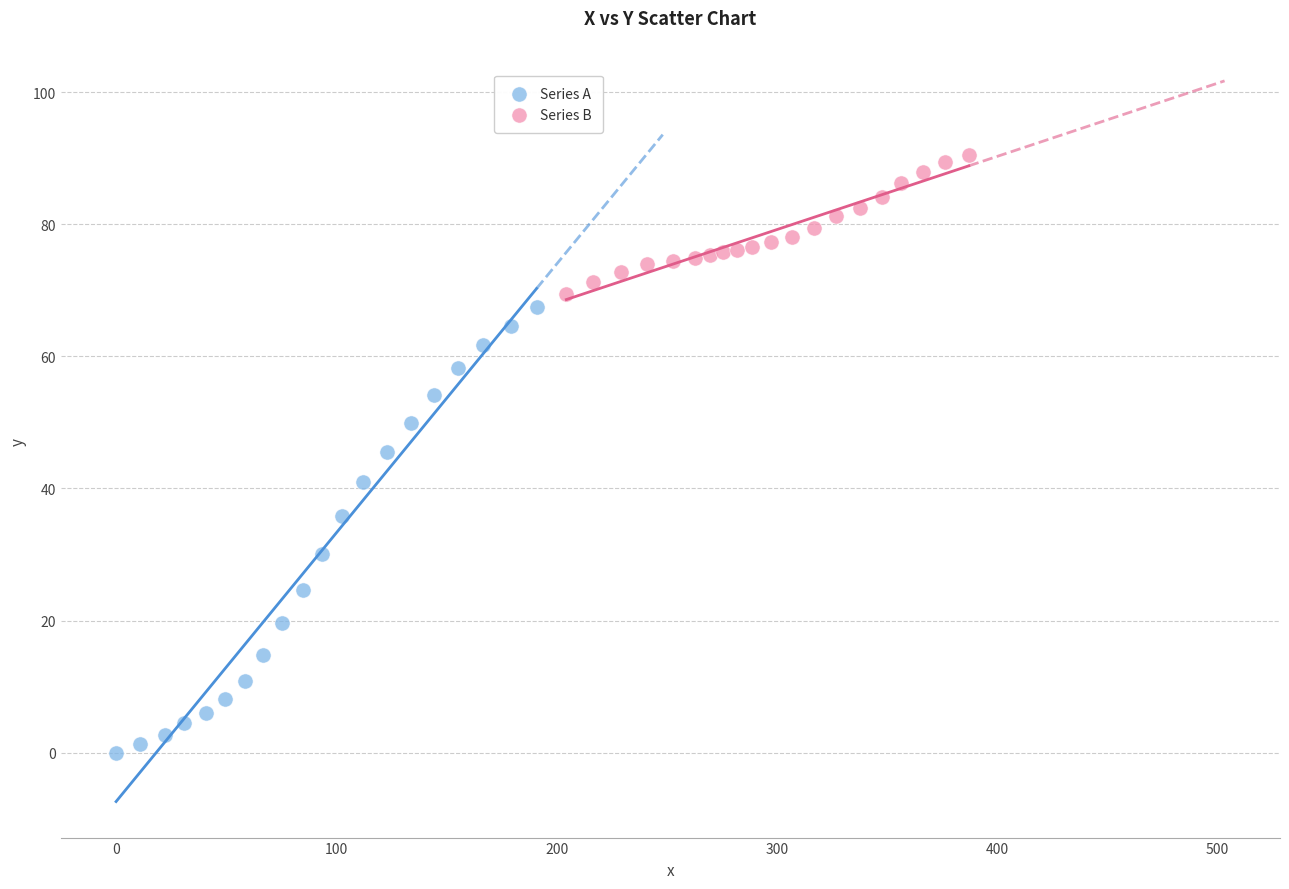

Which series reaches the maximum Y coordinate?

Series B